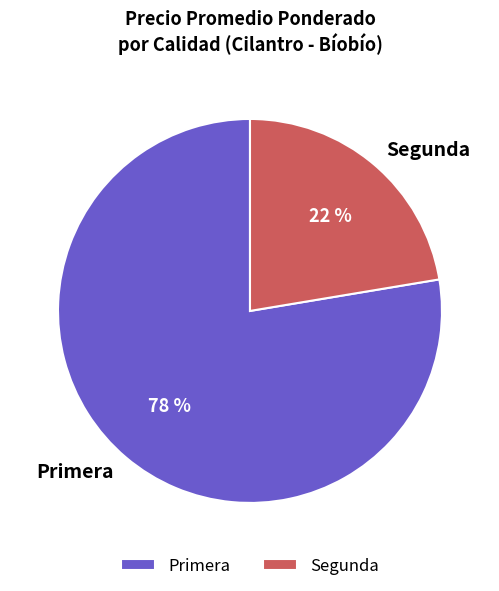

True or false: Primera accounts for 49% of the total.

False